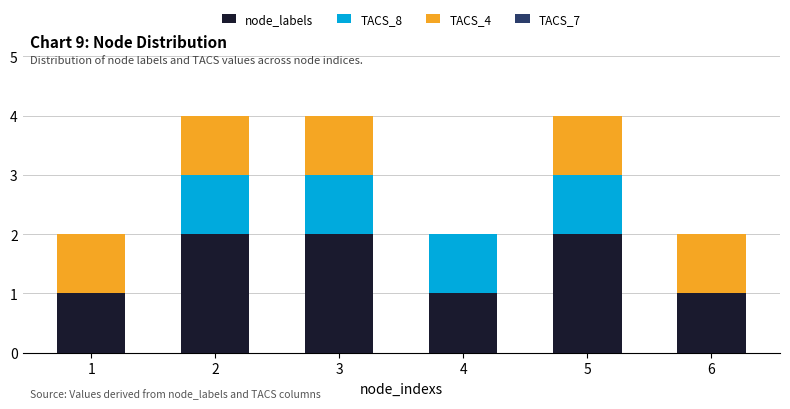

The node_labels series shows 3 at 2. True or false?

False